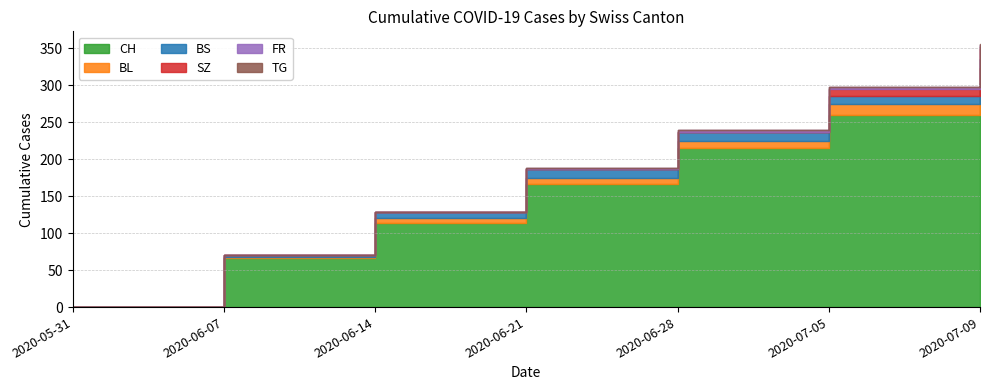

What are all the series names shown in the legend?

CH, BL, BS, SZ, FR, TG